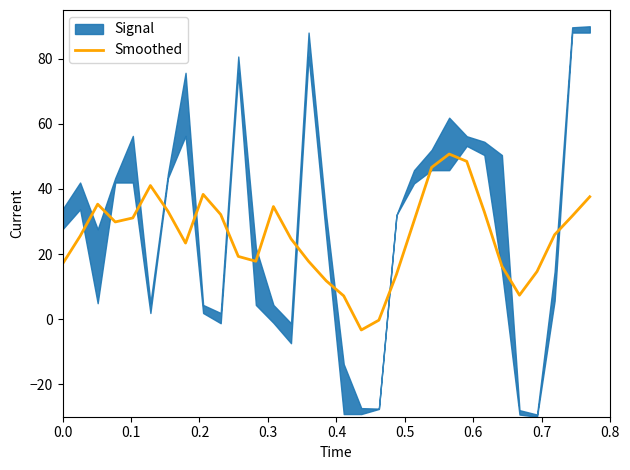

How many values are below zero?

2